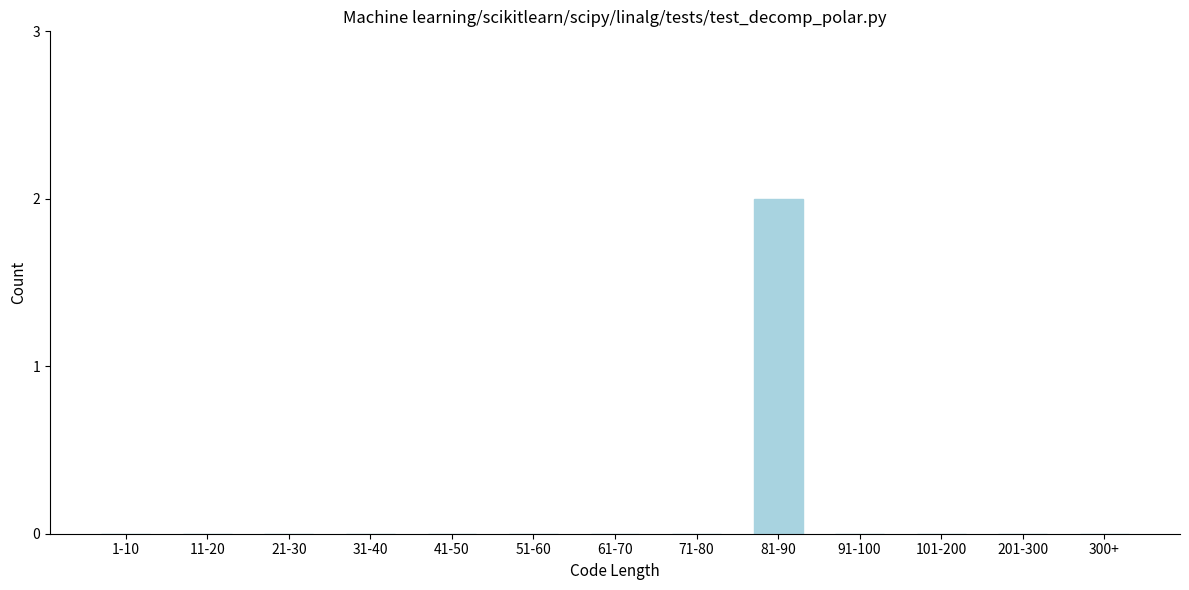

Reading left to right, transcribe all the data shown in this chart.

1-10=0	11-20=0	21-30=0	31-40=0	41-50=0	51-60=0	61-70=0	71-80=0	81-90=2	91-100=0	101-200=0	201-300=0	300+=0